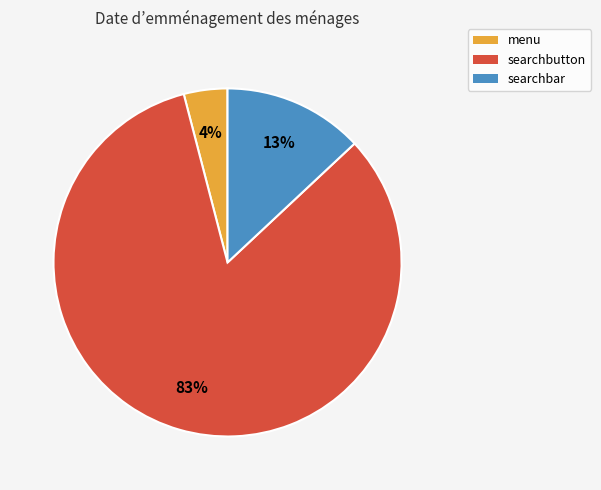

To the nearest percent, what is the average slice percentage?

33%